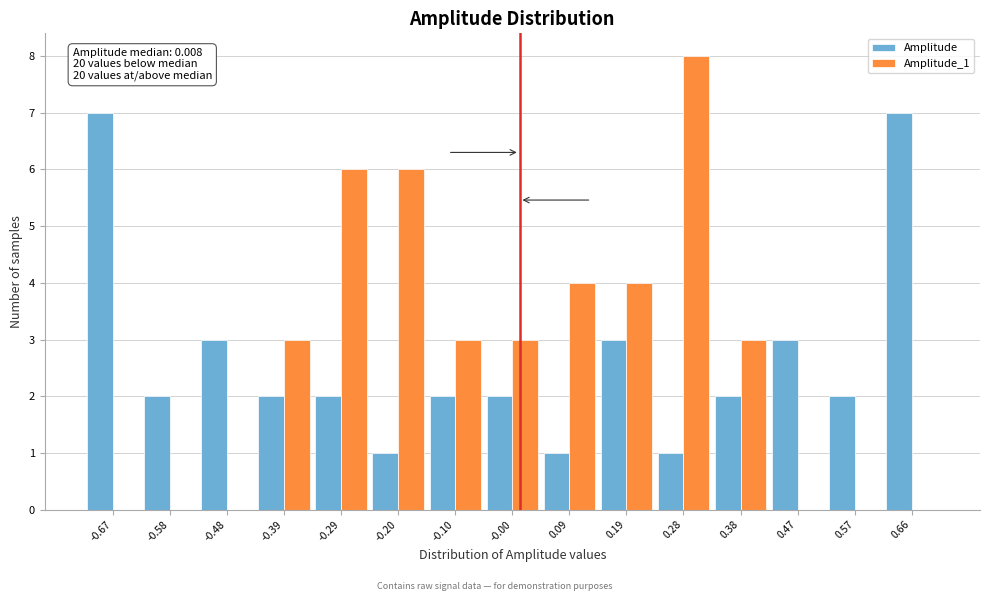

In the Amplitude_1 series, which range on the x-axis has the tallest bar?

0.23 to 0.33